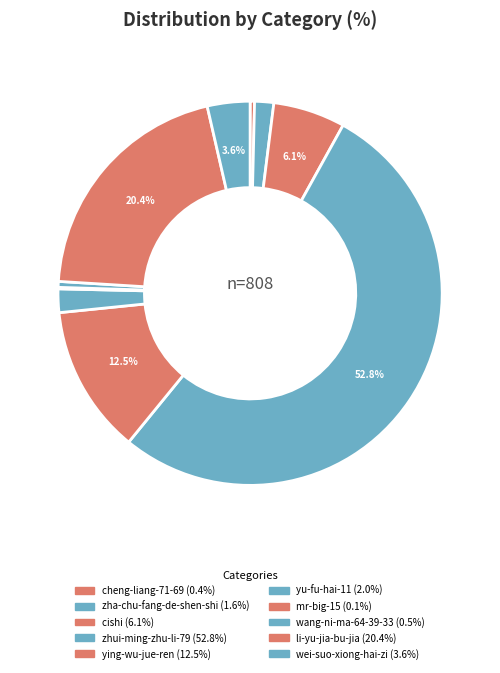

Rank the categories by value from highest to lowest.

zhui-ming-zhu-li-79, li-yu-jia-bu-jia, ying-wu-jue-ren, cishi, wei-suo-xiong-hai-zi, yu-fu-hai-11, zha-chu-fang-de-shen-shi, wang-ni-ma-64-39-33, cheng-liang-71-69, mr-big-15